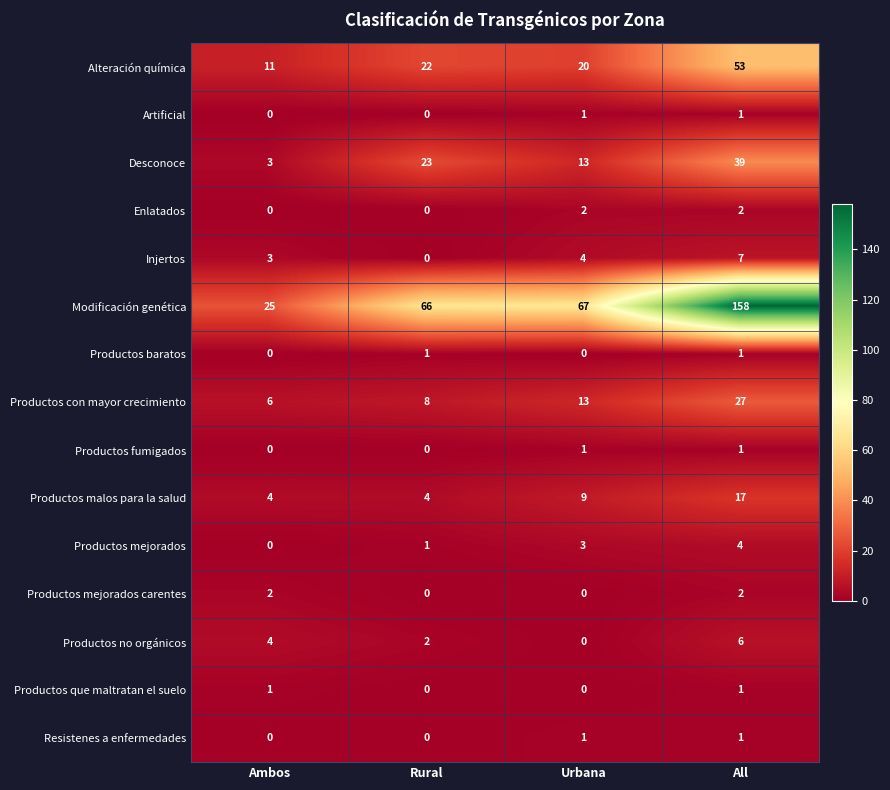

List the labels in order of Alteración química value, smallest first.

Ambos, Urbana, Rural, All